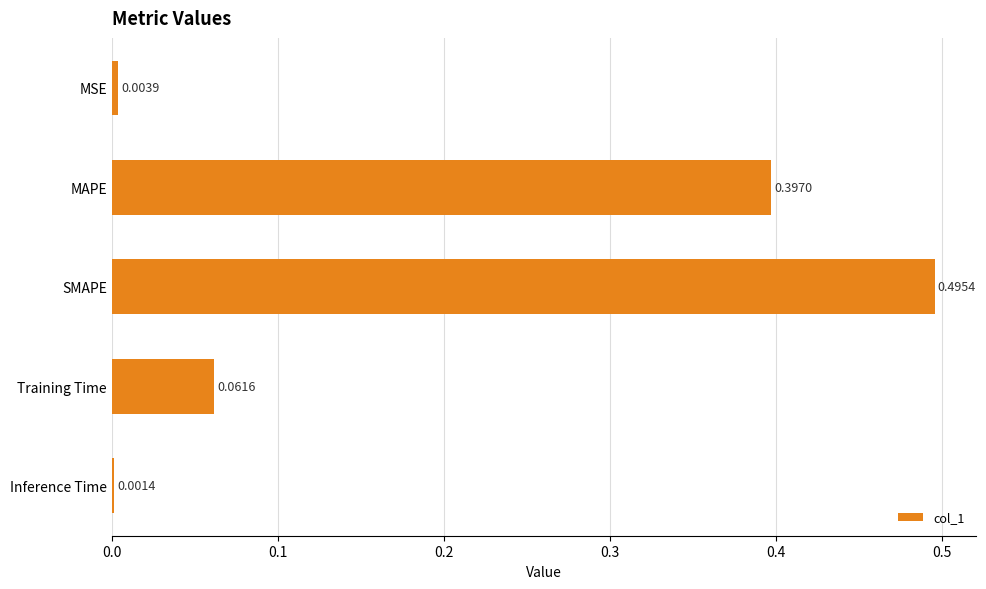

Which has a higher value, Inference Time or MAPE?

MAPE